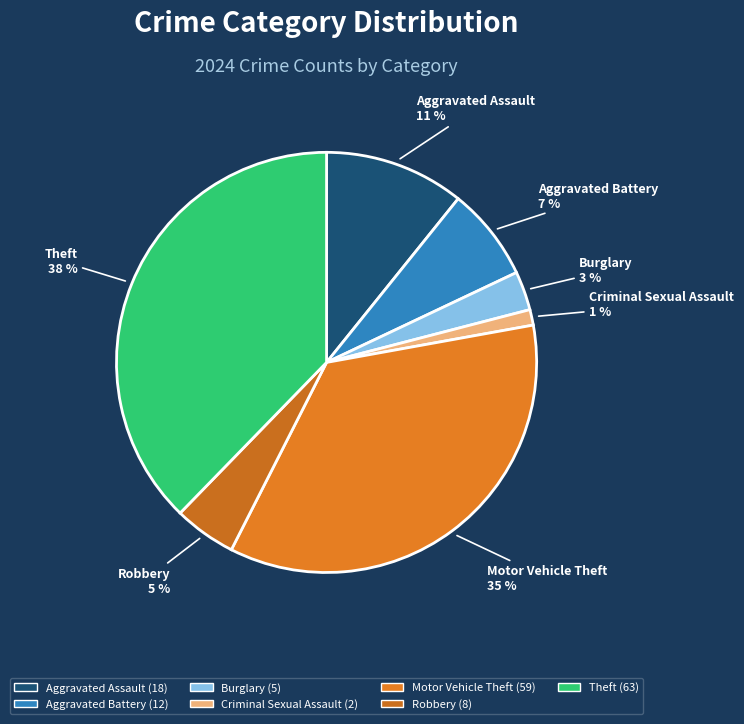

Rank the categories by value from lowest to highest.

Criminal Sexual Assault, Burglary, Robbery, Aggravated Battery, Aggravated Assault, Motor Vehicle Theft, Theft